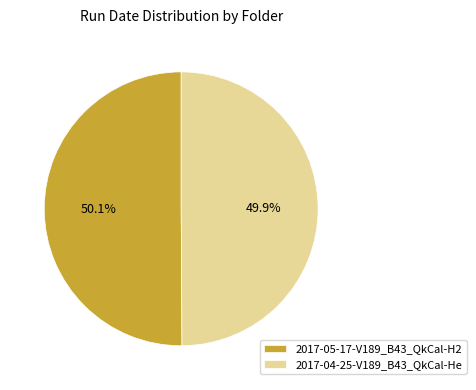

Approximately how many times larger is the value at 2017-05-17-V189_B43_QkCal-H2 compared to 2017-04-25-V189_B43_QkCal-He?

1.0